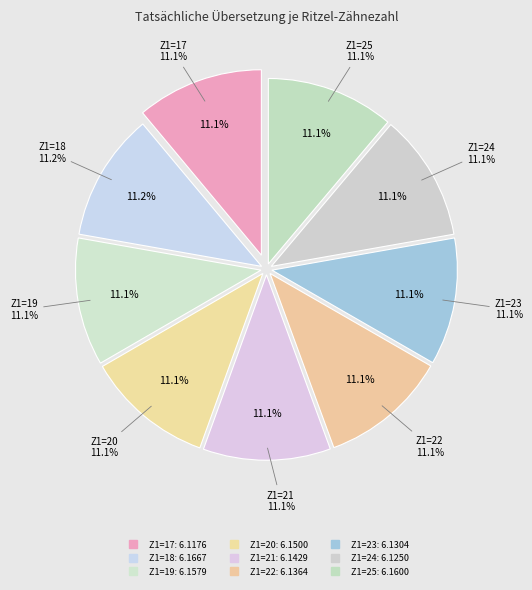

What is the largest slice in the pie chart?

Z1=18